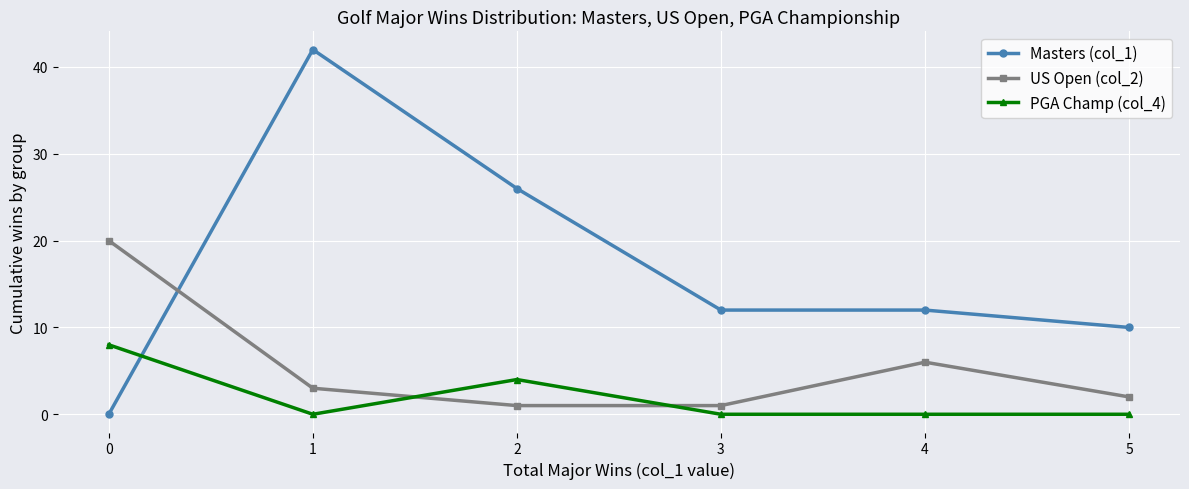

What is the total value across all series at 1?

45